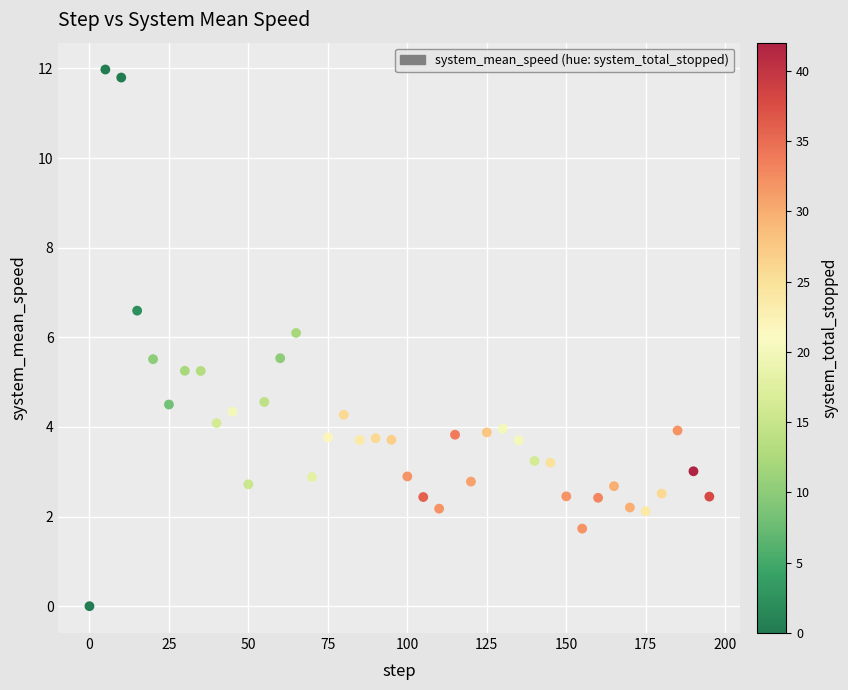

What is the range of X values (max minus min)?

195.0